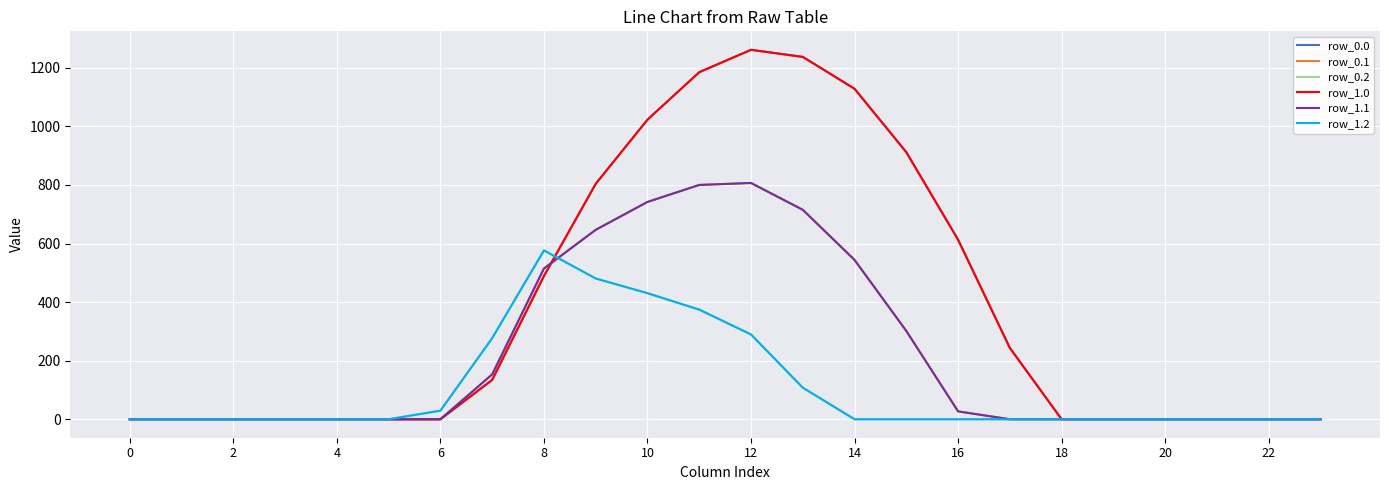

At which category does row_0.0 reach its first local peak?

12